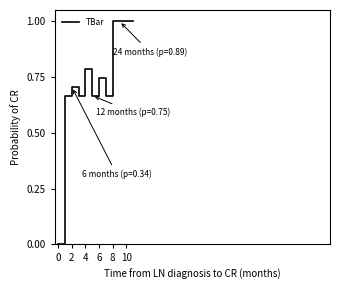

What is the greatest value displayed?

1.0